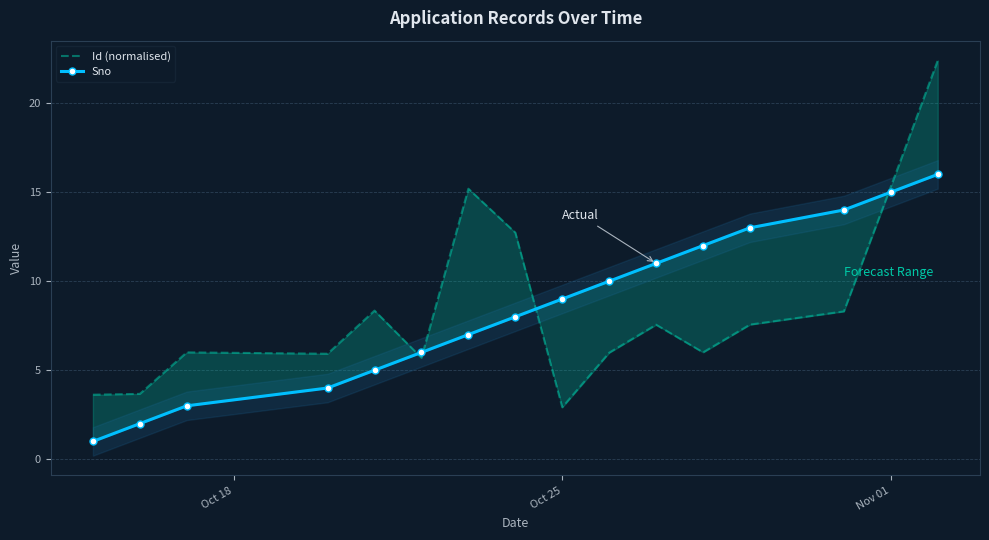

What is the value of the Sno point at the 10th from the left?

10.0